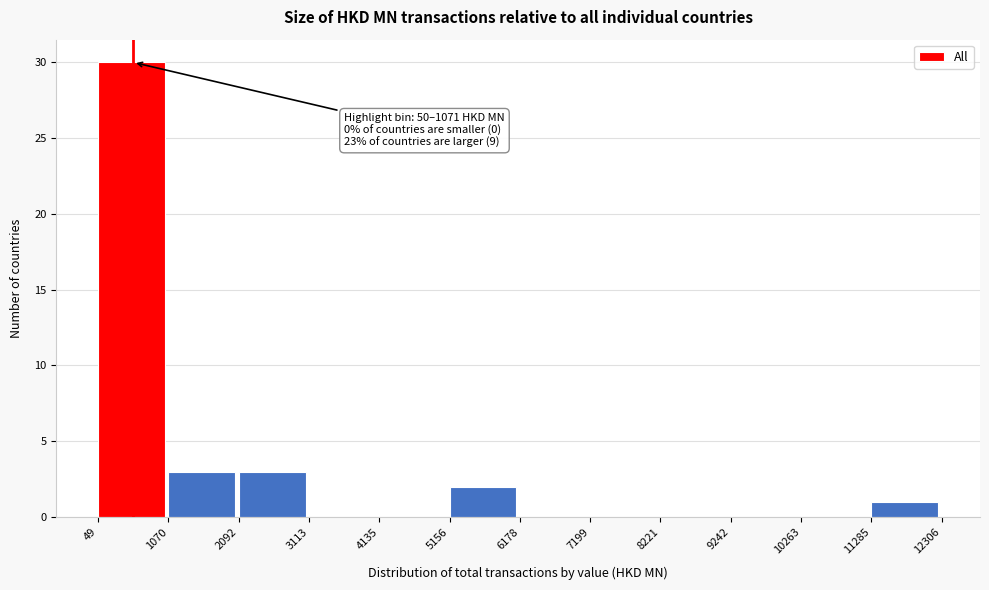

Which range on the x-axis has the tallest bar?

49 to 1070